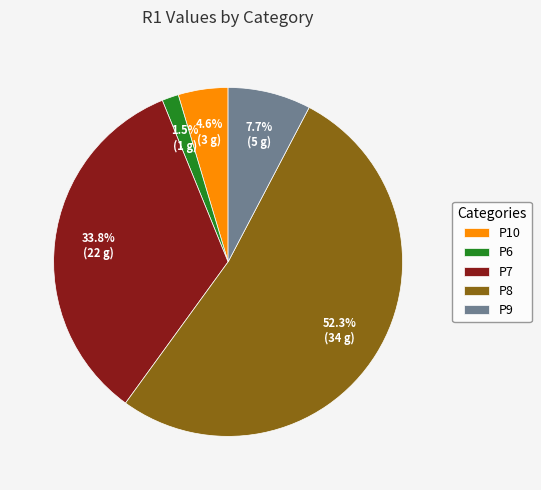

Which category has the smallest portion of the pie?

P6